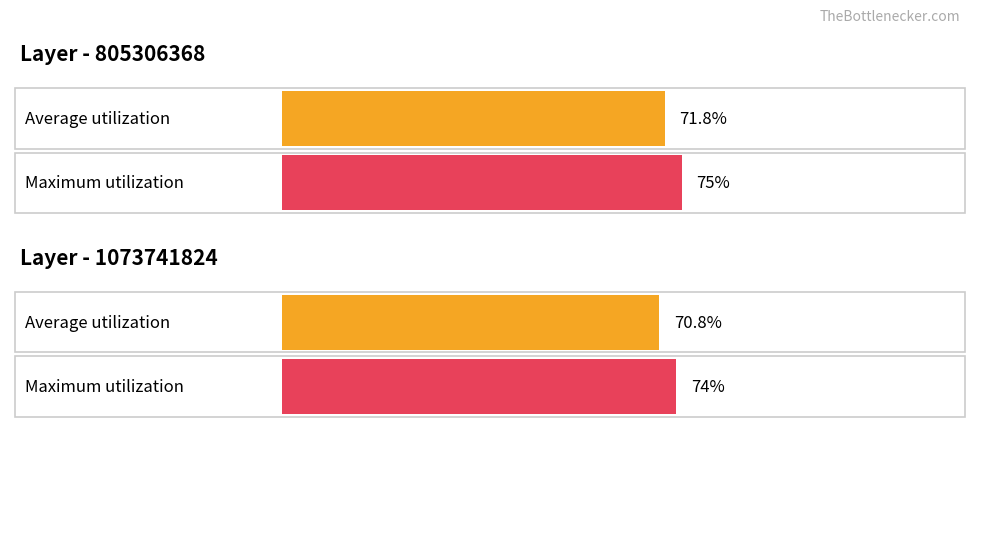

What are all the series names shown in the legend?

Average utilization, Maximum utilization